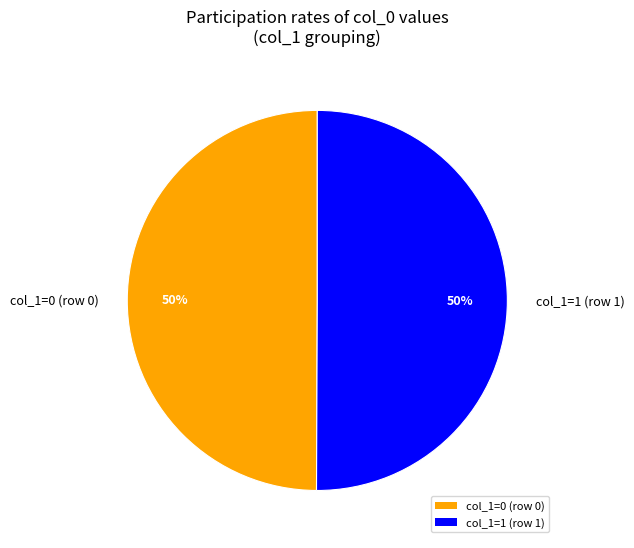

True or false: col_1=0 (row 0) accounts for 60% of the total.

False